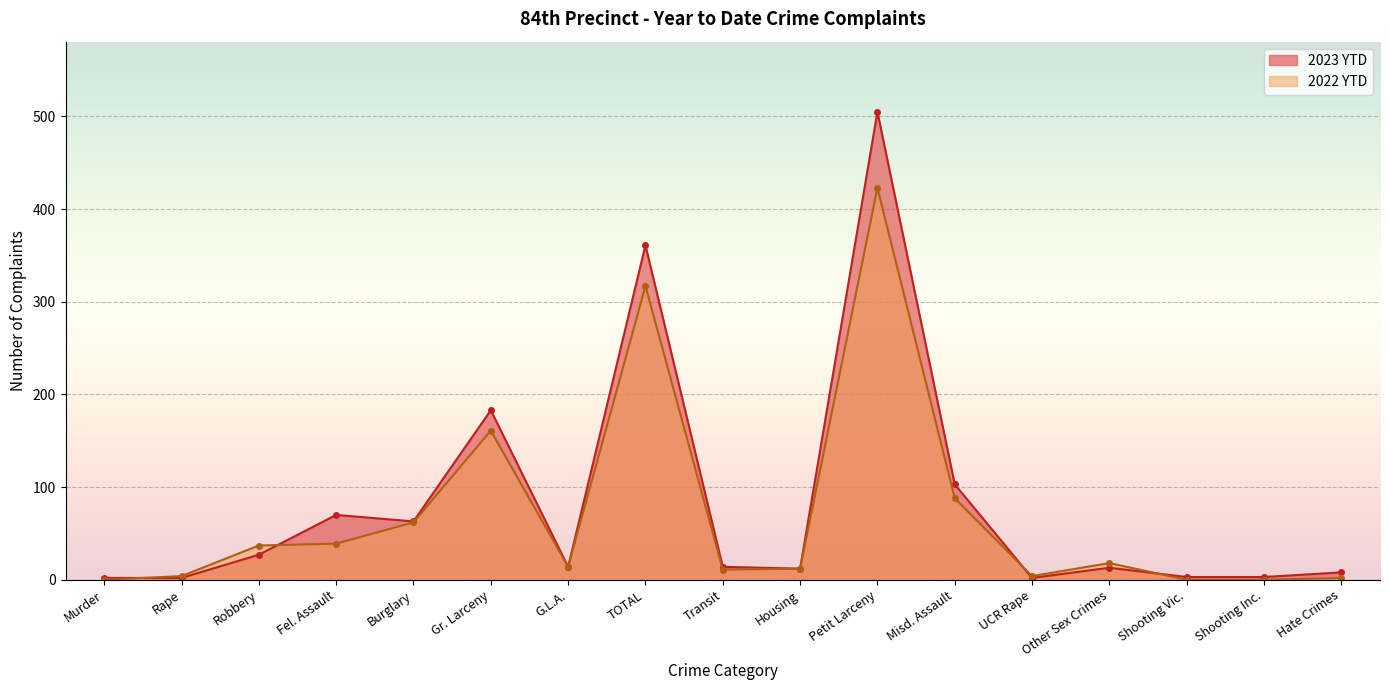

How many times do 2022 YTD and 2023 YTD cross each other?

4